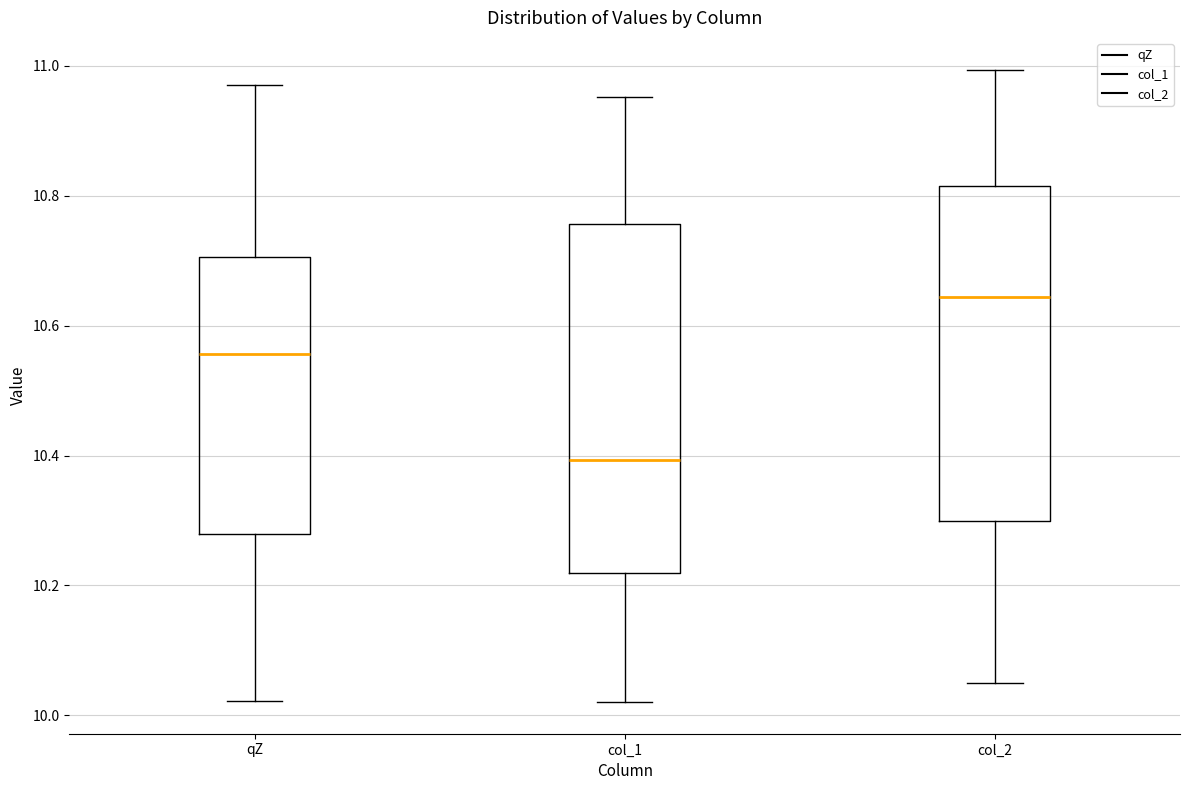

Which box's median line is the lowest?

col_1